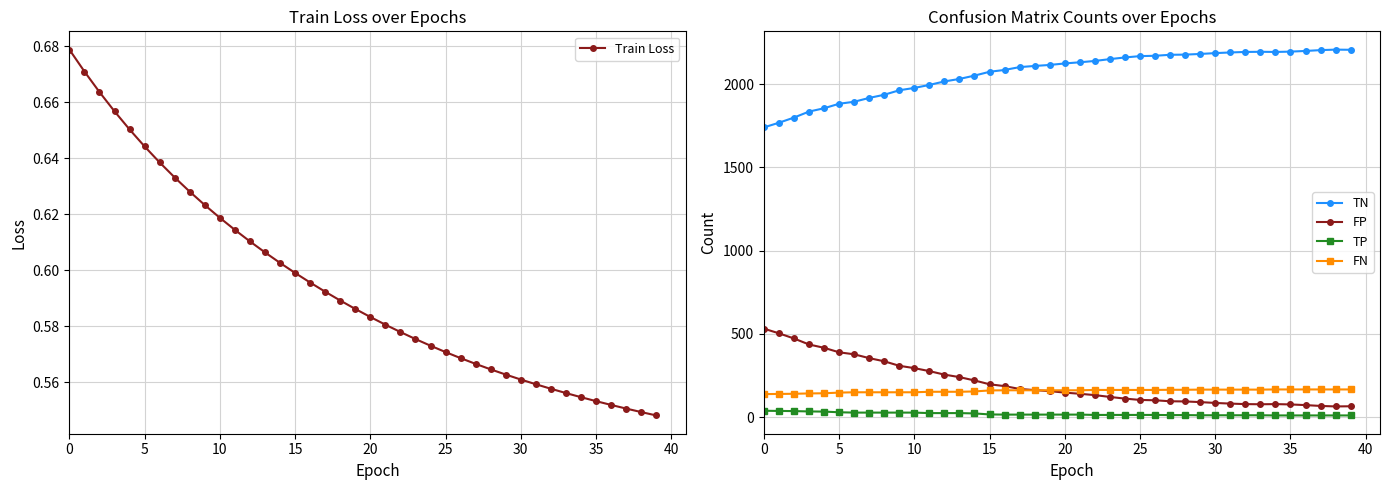

Where is TN nearest to the value 1973?

10